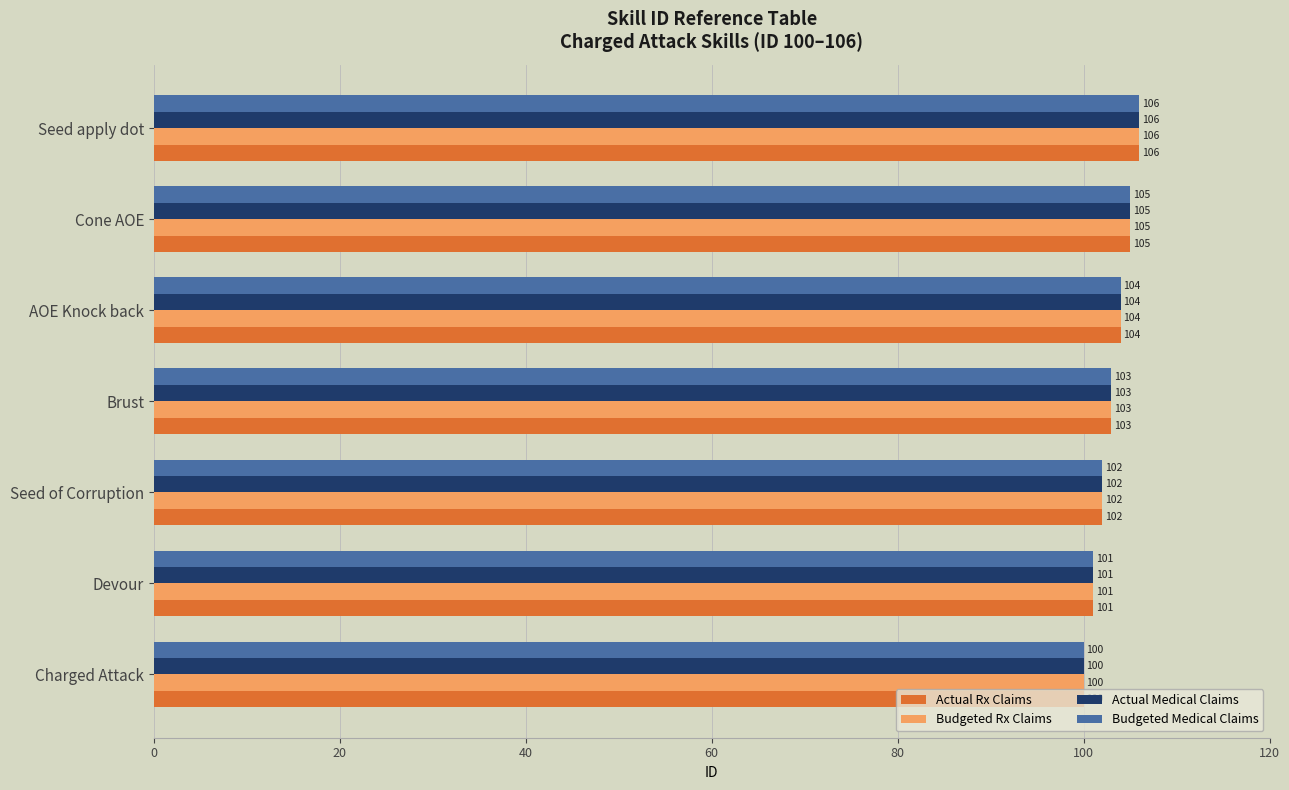

At which category is the sum across all series the highest?

Seed apply dot